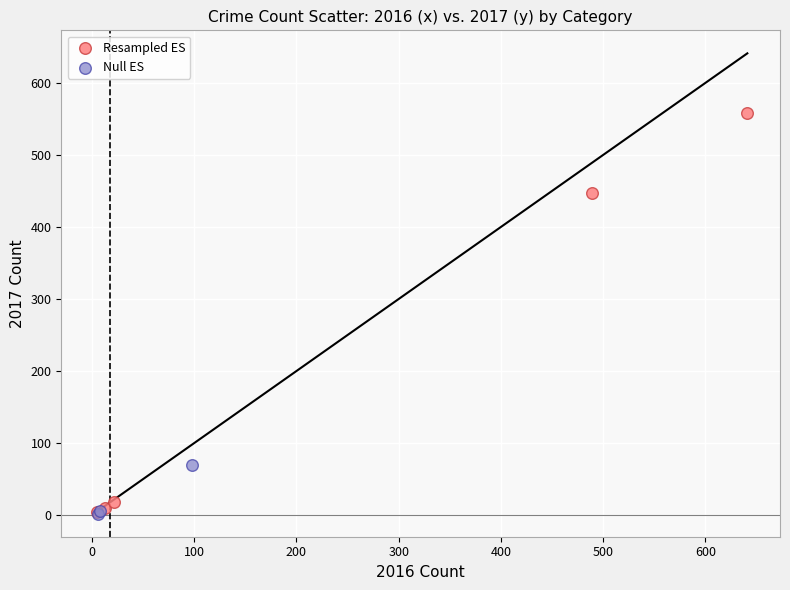

What are all the series names shown in the legend?

Resampled ES, Null ES